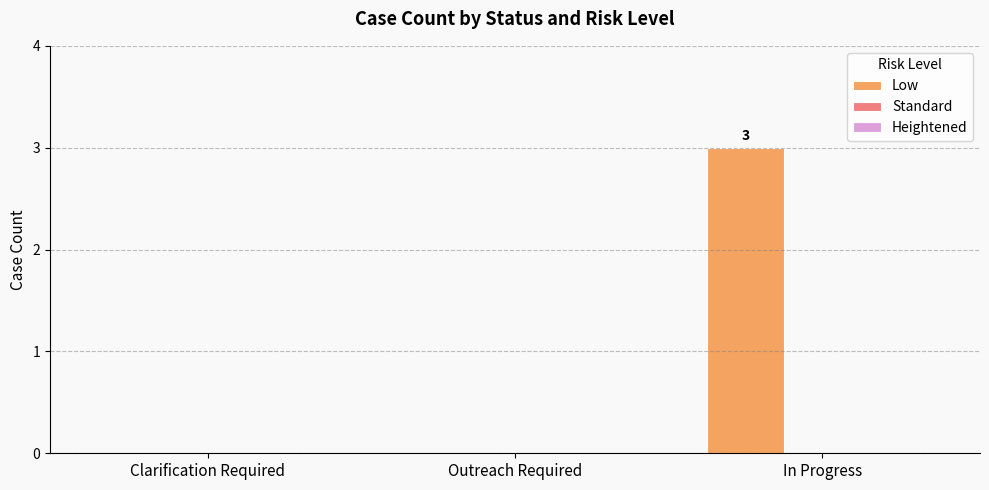

What value does the data have at In Progress?

3